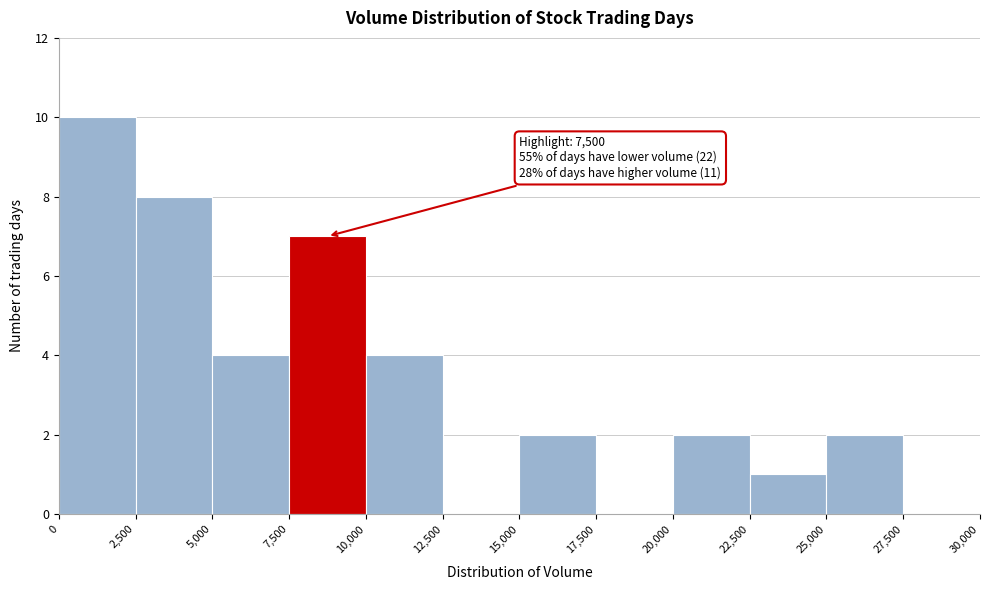

Over which range of the x-axis is the bar tallest?

0 to 2,500